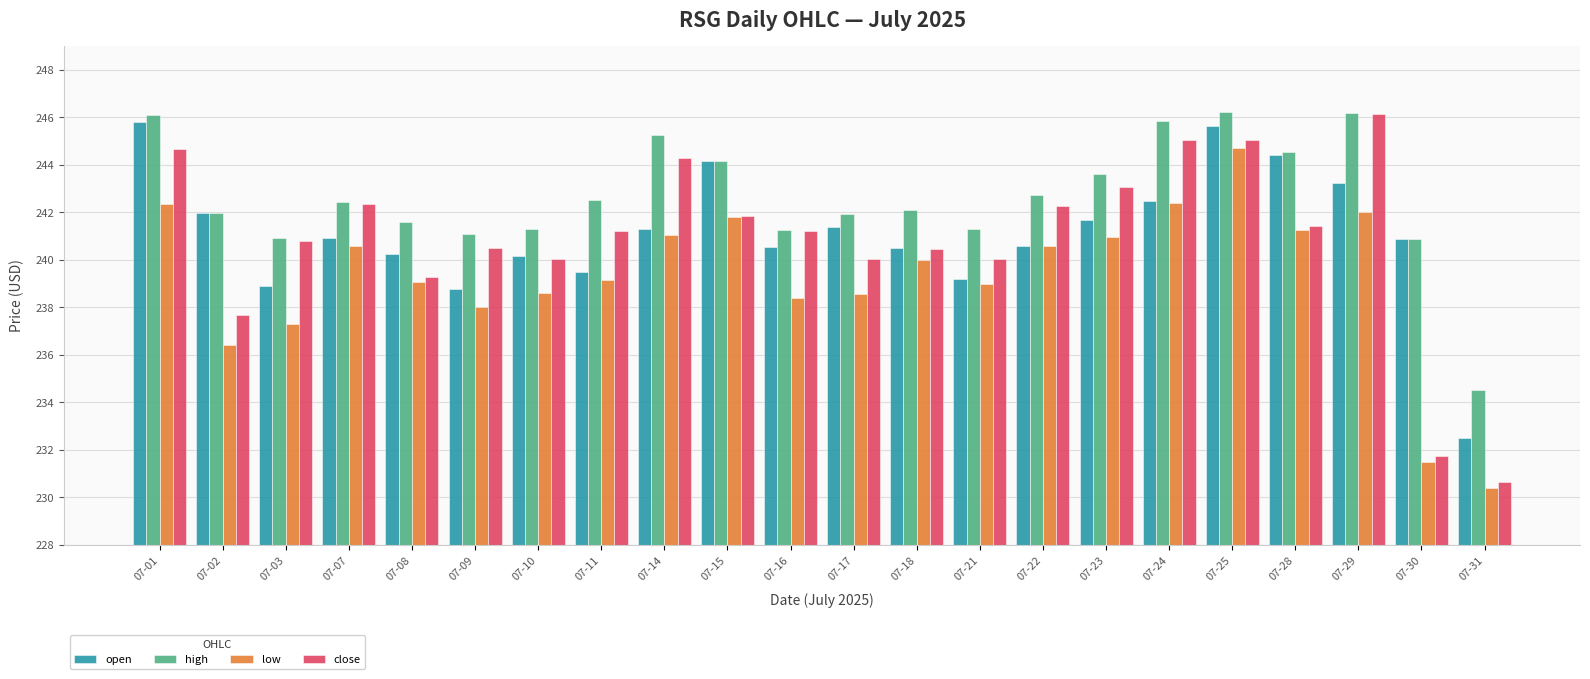

At which category is the sum across all series the highest?

07-25